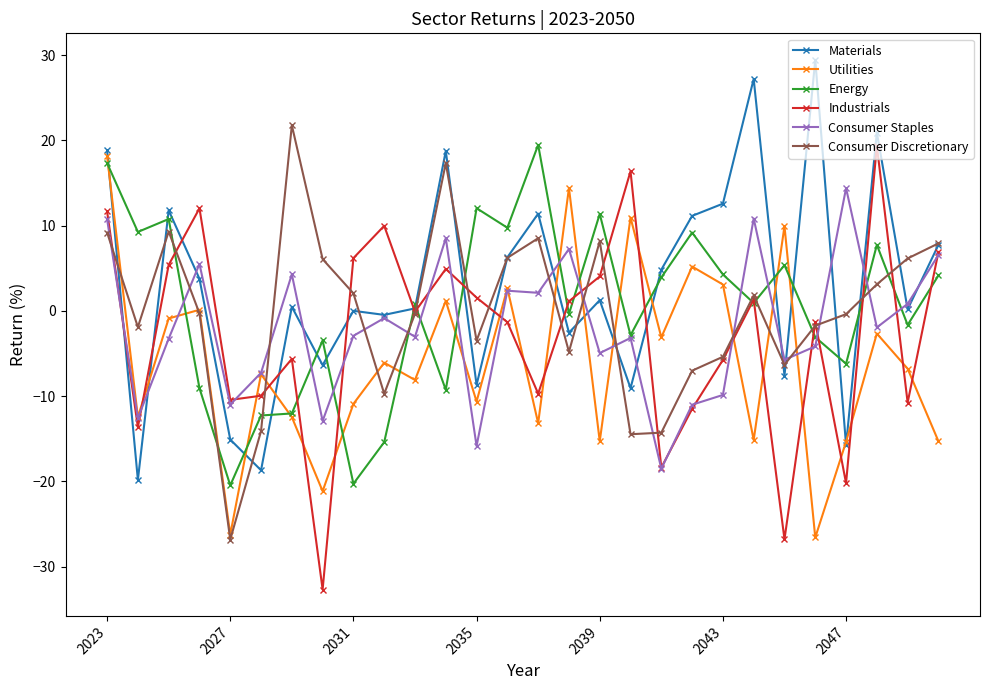

What is the value of the Utilities point at the 6th from the left?

-7.4